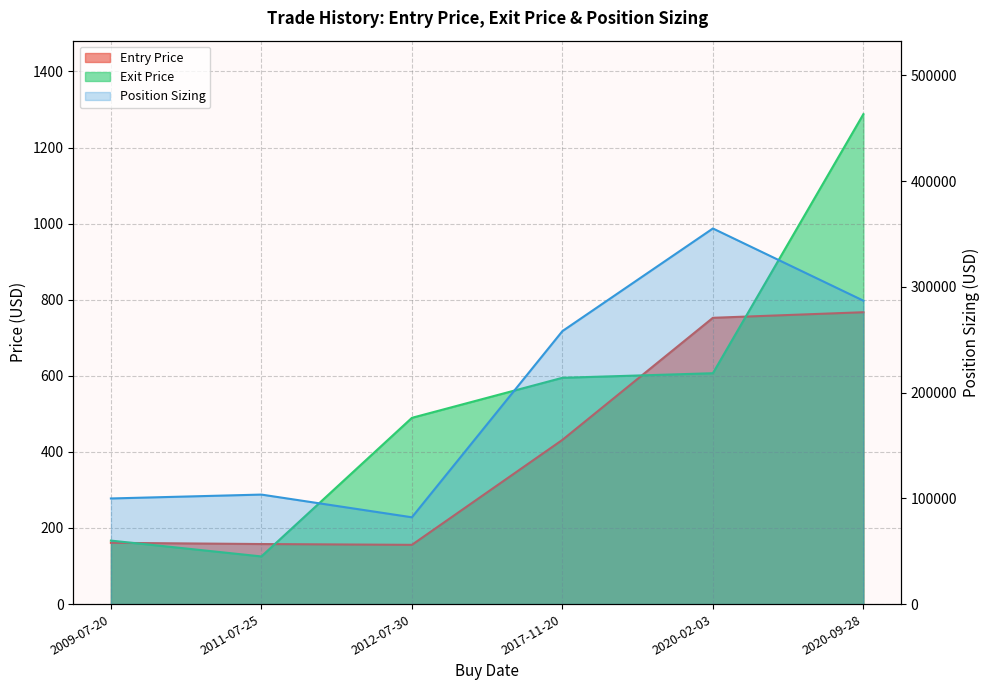

Reading left to right, list all the values displayed in this chart.

Entry Price: 161.1	157.9	155.7	431.6	752.5	767.1
Exit Price: 166.9	125.3	489.6	594.8	606.9	1287.8
Position Sizing: 99874.6	103554.8	82077.6	258112.9	355176.2	286911.1